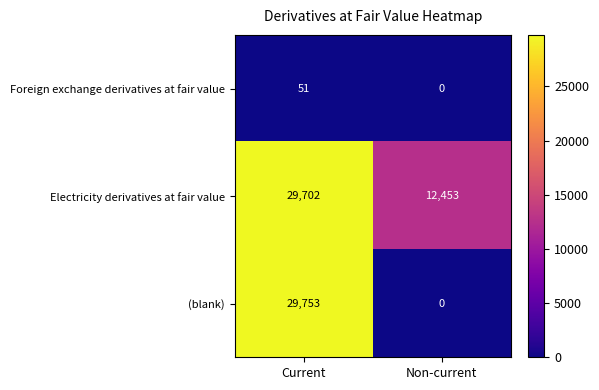

What is the maximum value shown in the chart?

29753